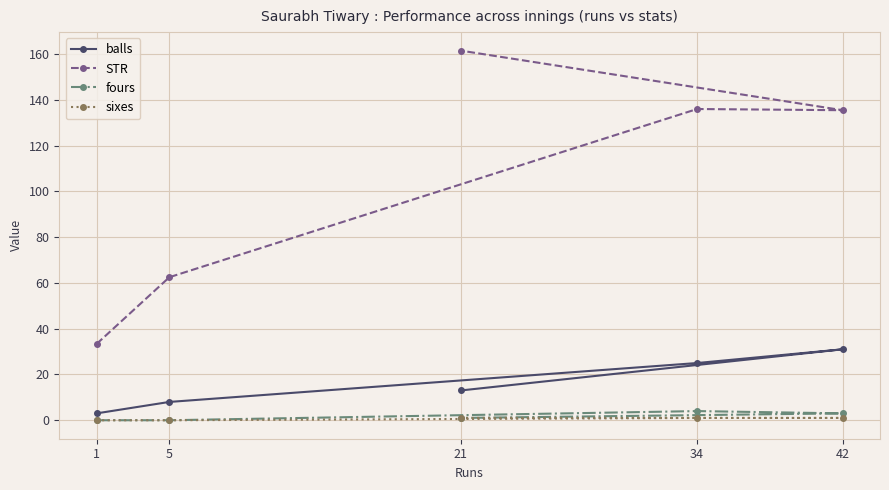

At which category is the sum across all series the highest?

21